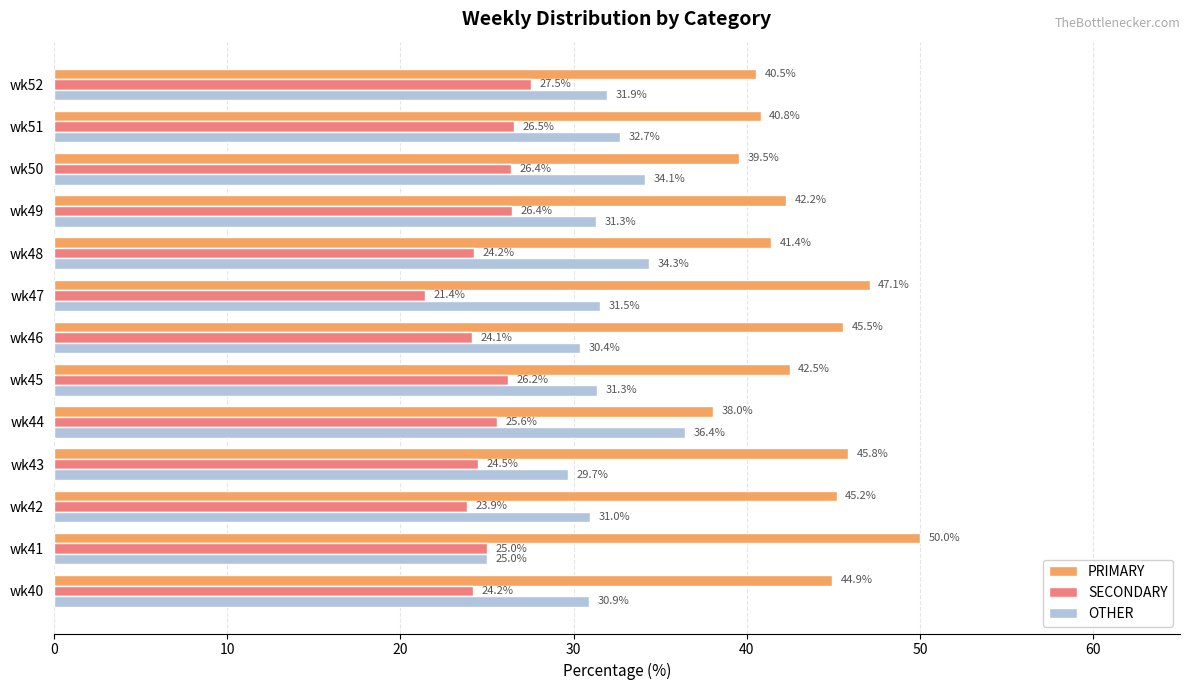

At how many categories does at least one series exceed 43?

6